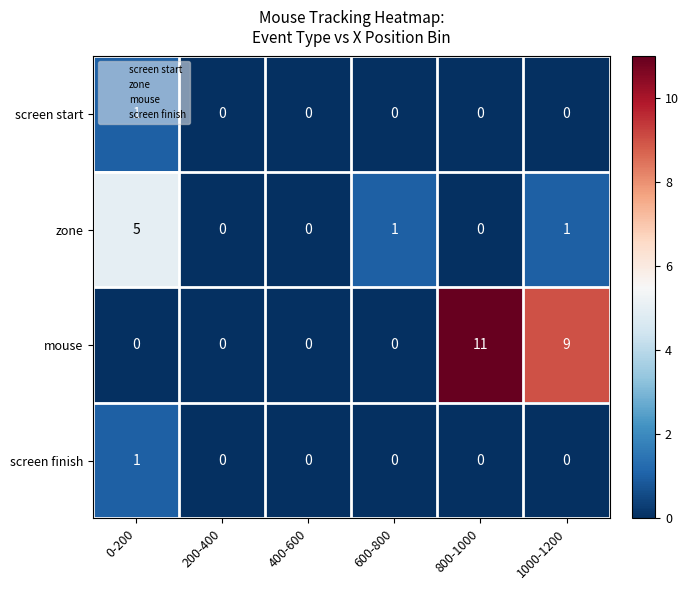

What is the spread (max minus min) of values at 600-800?

1